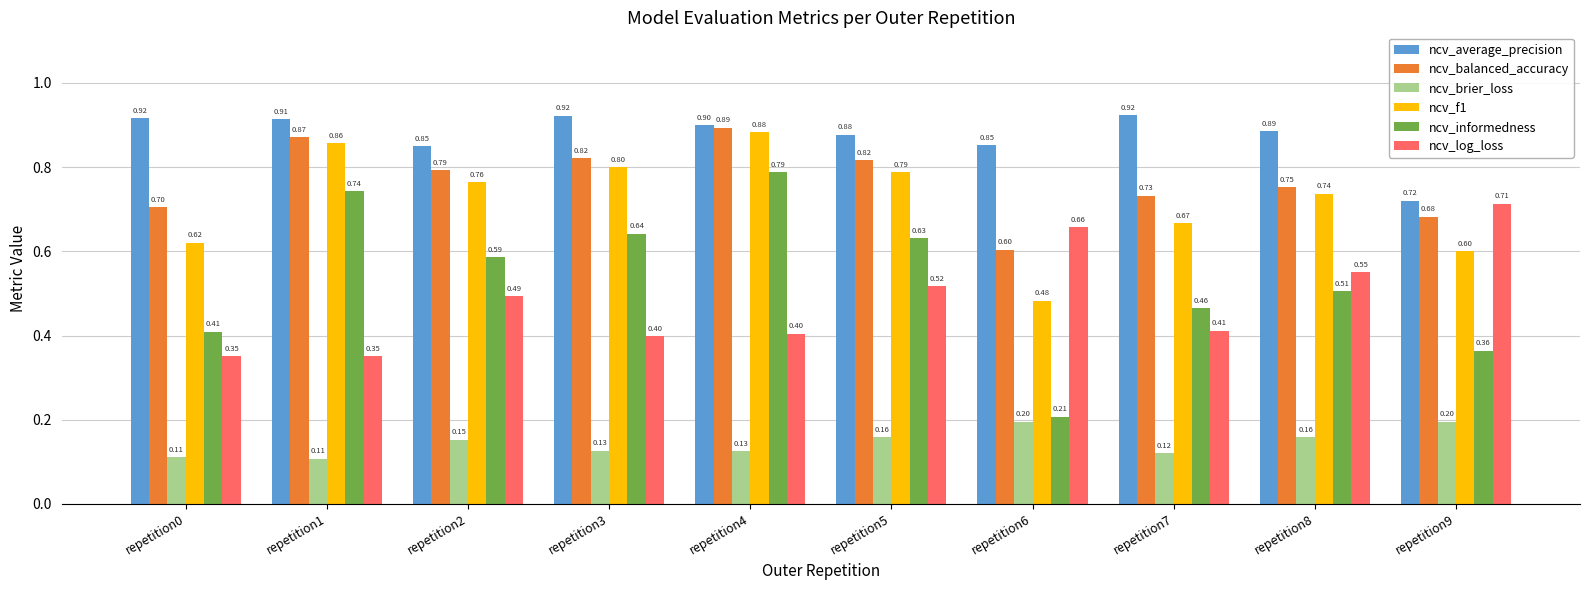

What is the difference between the second highest and second lowest values in the ncv_informedness series?

0.4